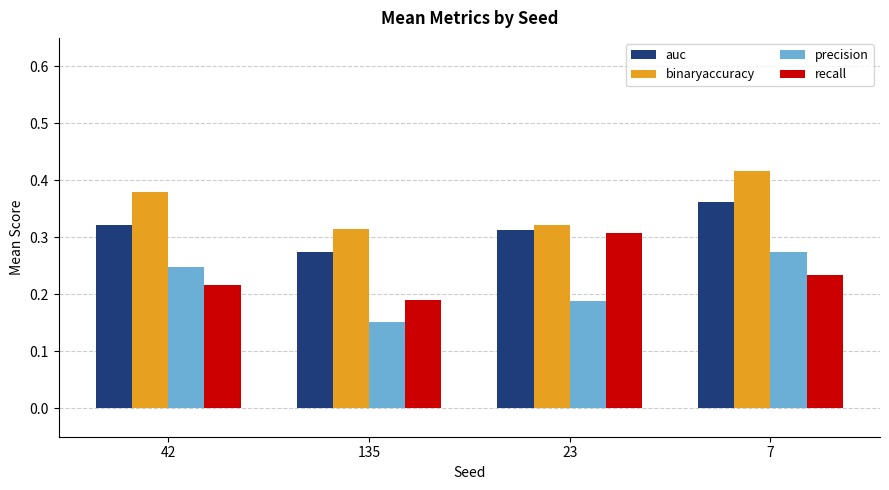

Count the precision values in the range 0 to 1.

4